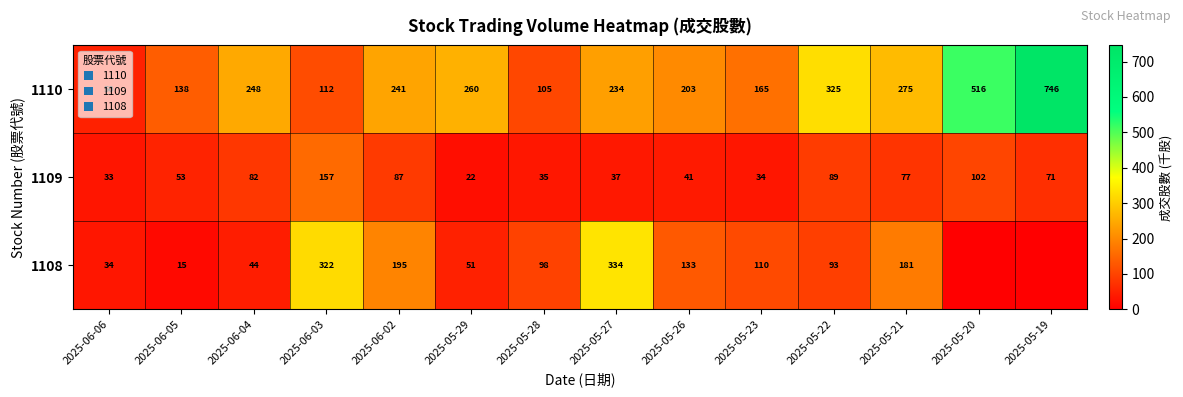

At which label does 1110 reach its minimum?

2025-06-06